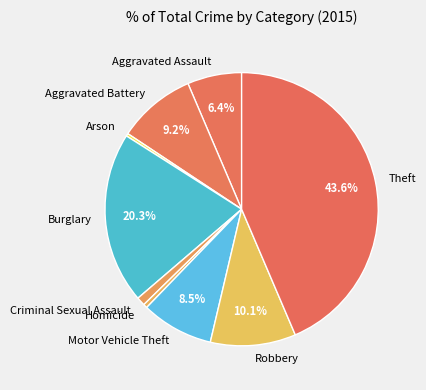

Does any single category account for the majority?

No